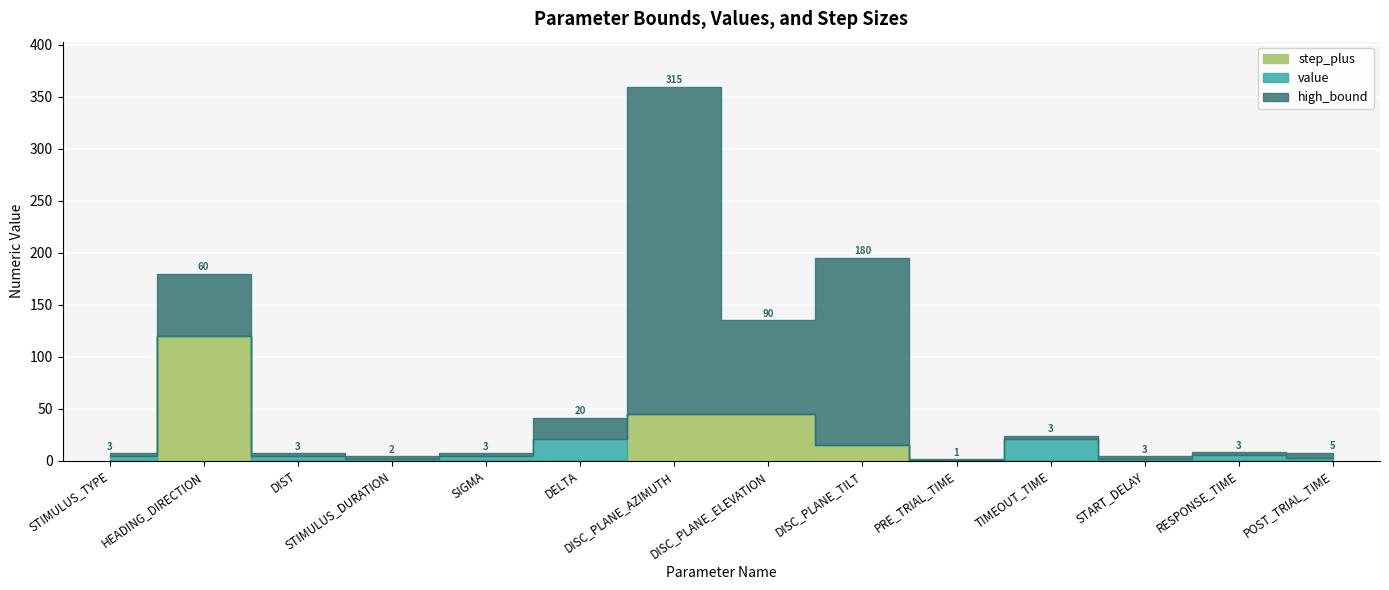

Which series has the largest range (max minus min)?

high_bound